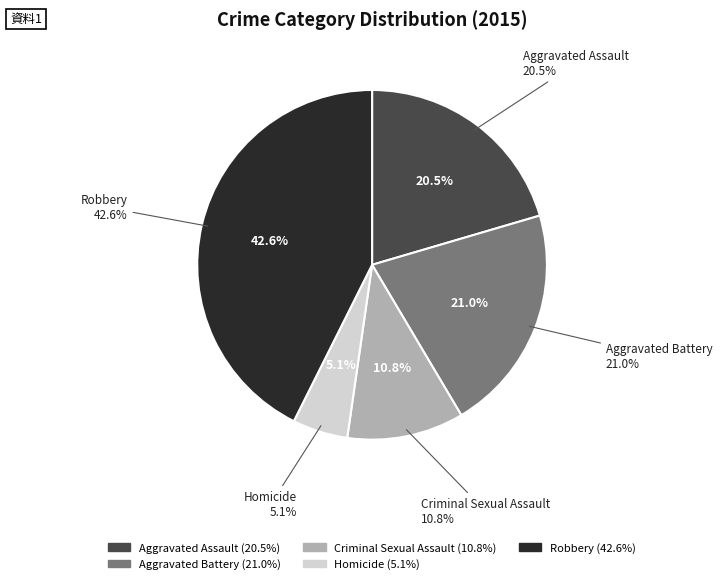

Is there a majority slice in this chart?

No